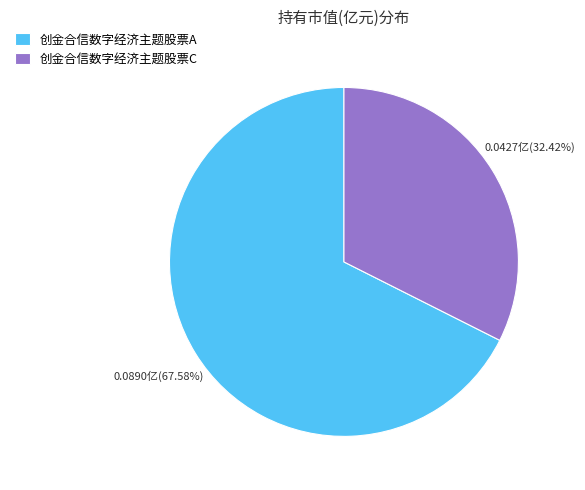

Is it true that 创金合信数字经济主题股票C is 40% of the pie?

False